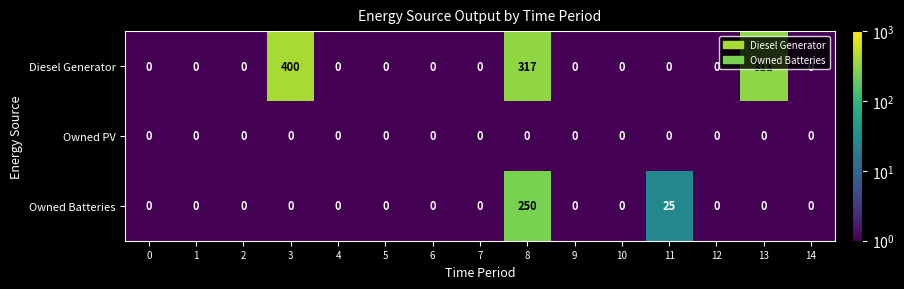

What is the spread (max minus min) of values at 11?

25